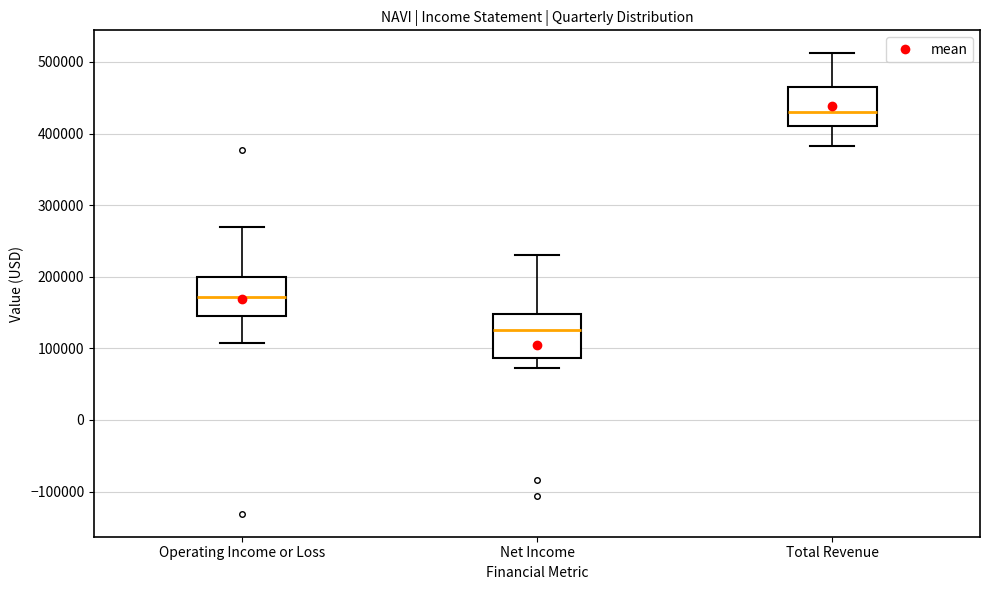

Reading left to right, transcribe this box plot: for each box, give where its median line is, the range the box spans, and where its two whiskers end, as read against the y-axis. The values are not printed on the chart, so give them approximately, as read against the axis.

Operating Income or Loss: median 170000, box 150000 to 200000, whiskers 110000 to 270000
Net Income: median 130000, box 90000 to 150000, whiskers 70000 to 230000
Total Revenue: median 430000, box 410000 to 470000, whiskers 380000 to 510000